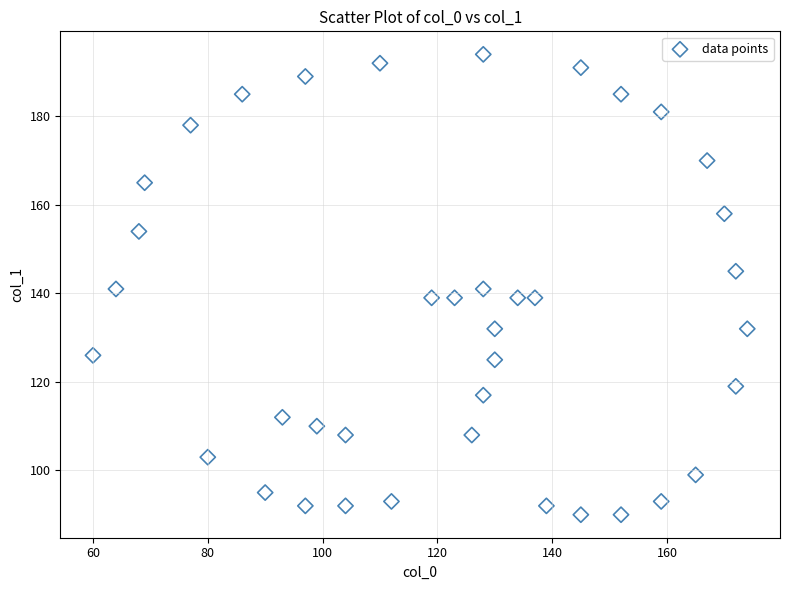

What is the range of X values (max minus min)?

114